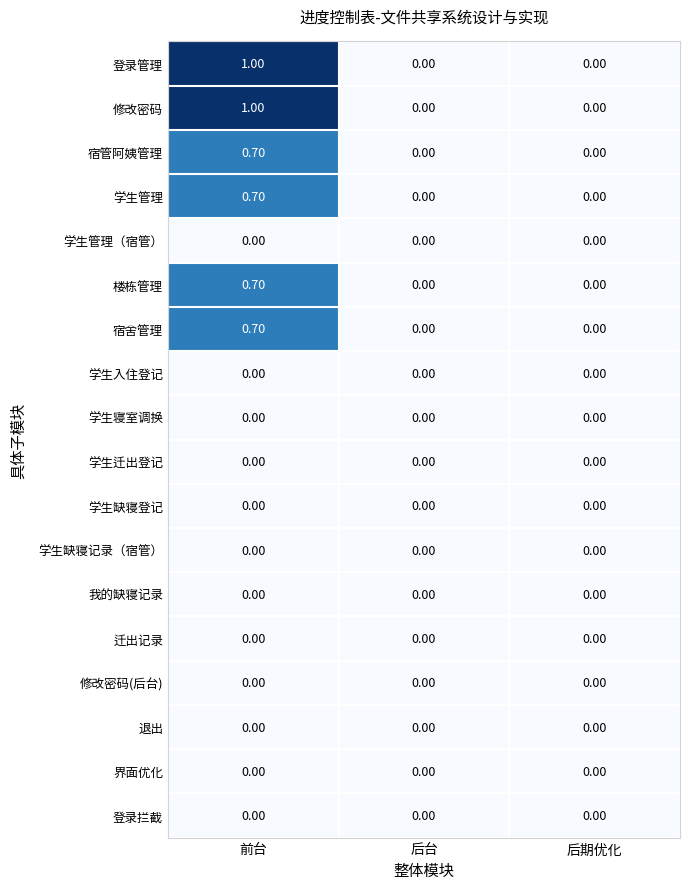

What is the spread (max minus min) of values at 前台?

1.0